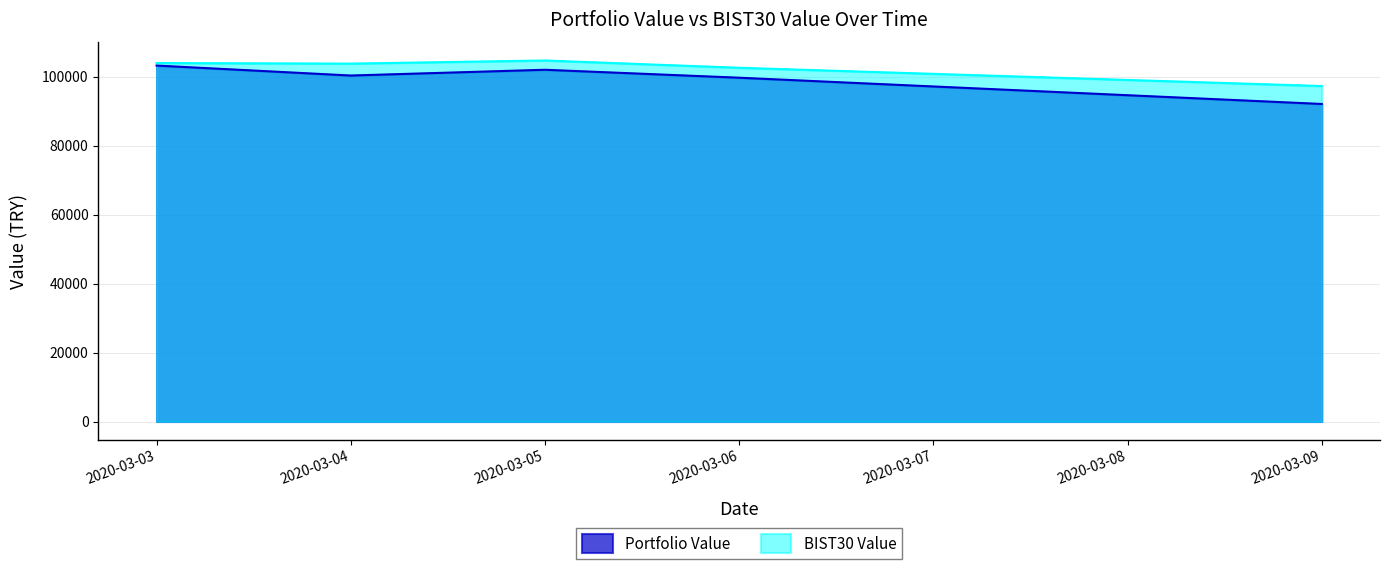

What is the maximum value shown in the chart?

104722.1